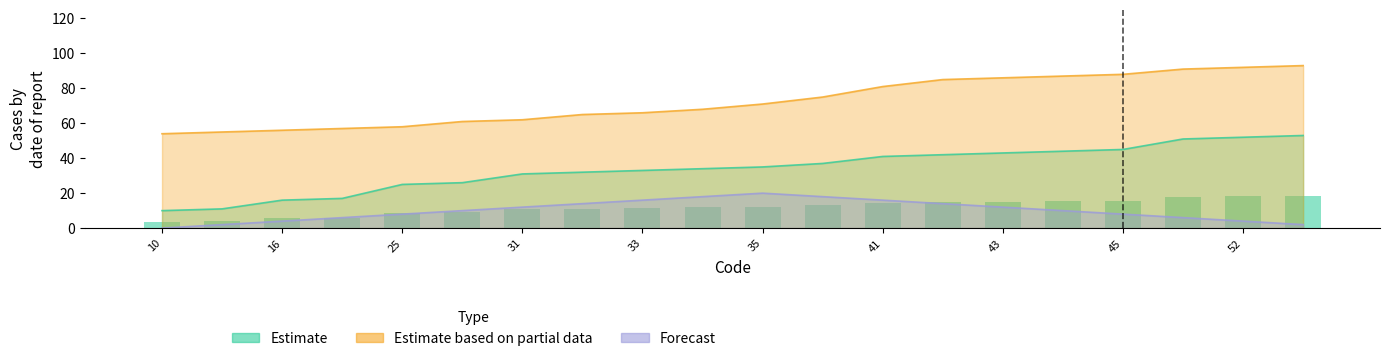

Between 33 and 53, which is larger?

53